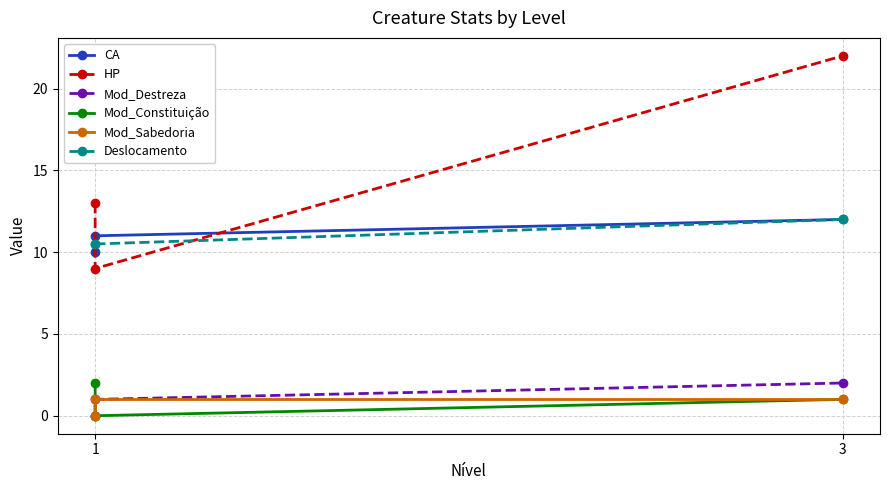

How many lines are shown in the chart?

6